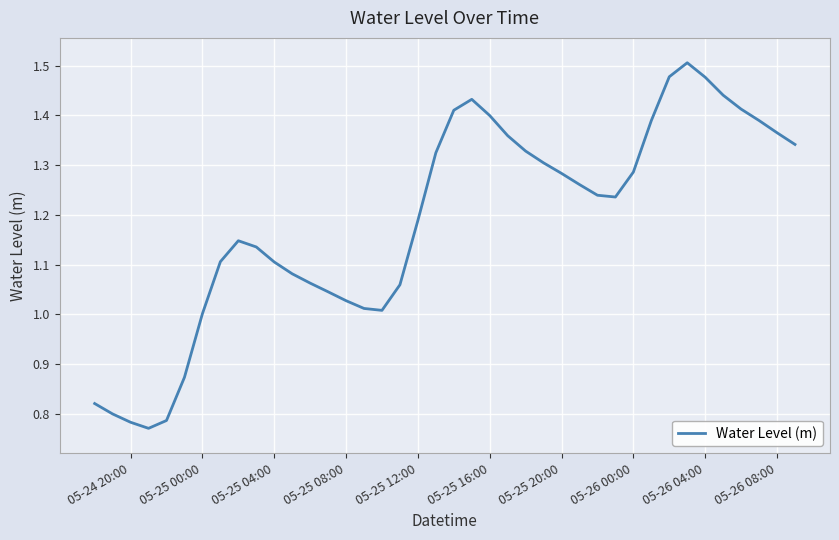

What is the difference between the maximum and minimum values?

0.7